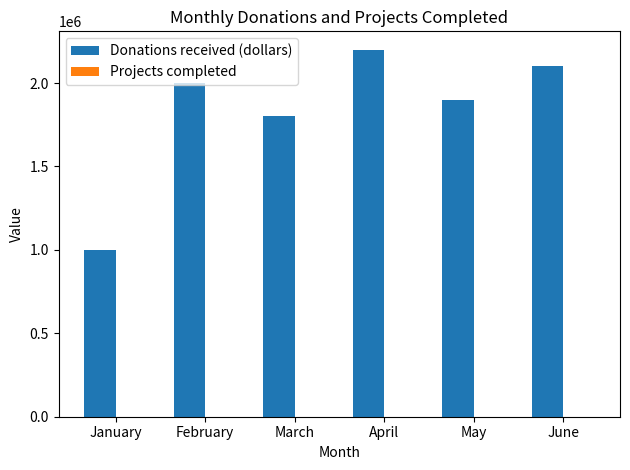

Where is Donations received (dollars) nearest to the value 1600000?

March